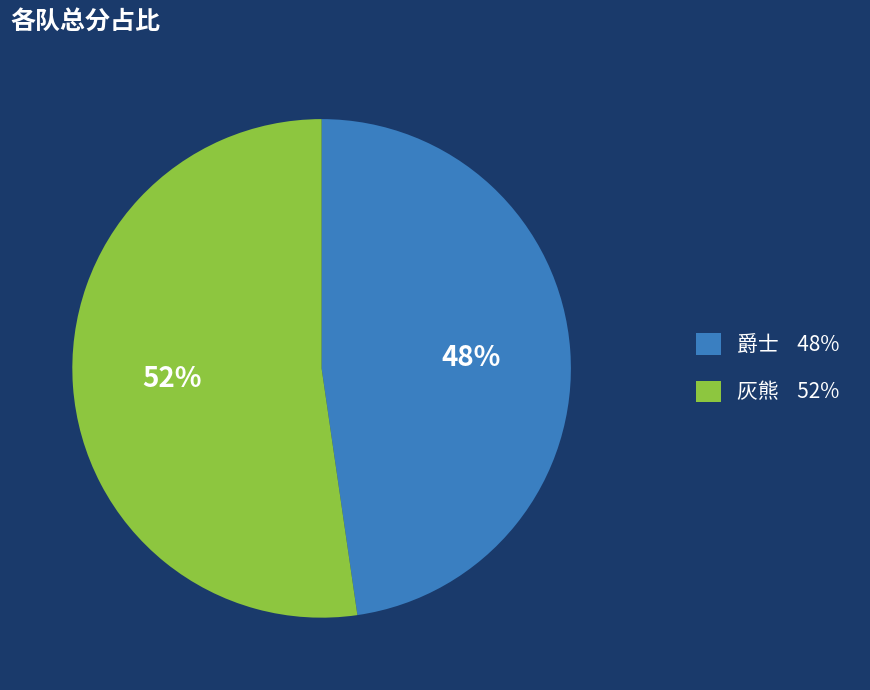

Which slice is the largest?

灰熊